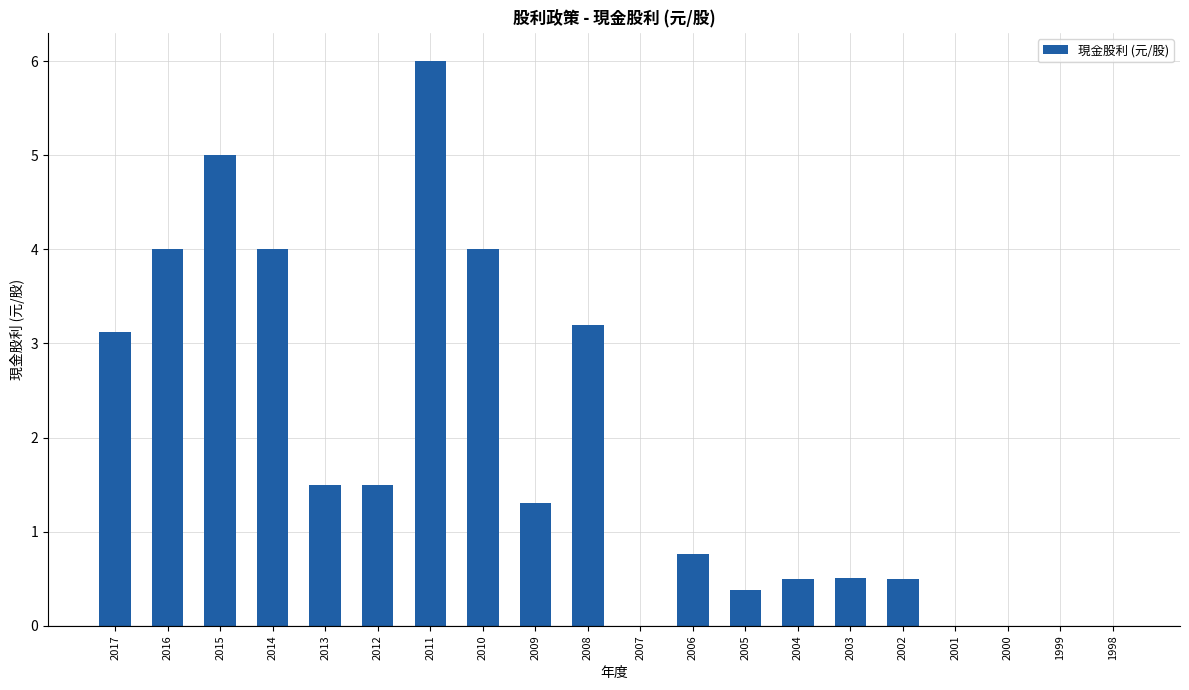

How many data points are above 1?

10